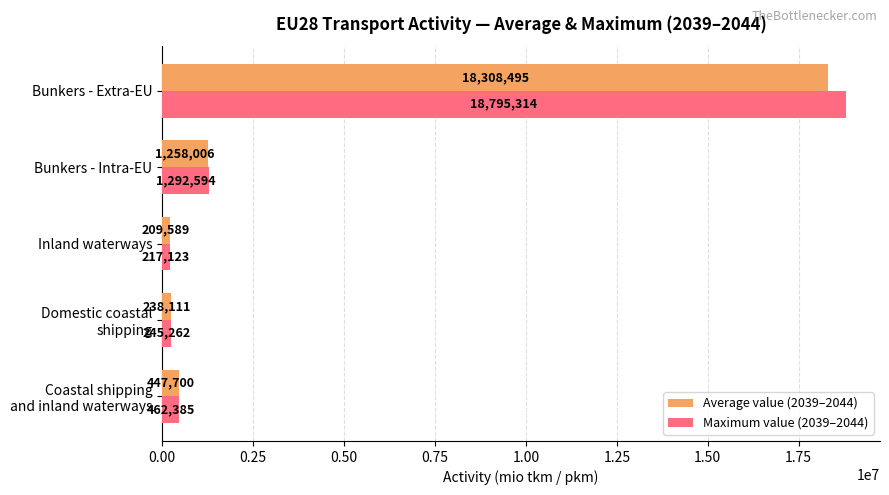

What is the difference between the second highest and second lowest values in the Maximum value (2039–2044) series?

1047331.9